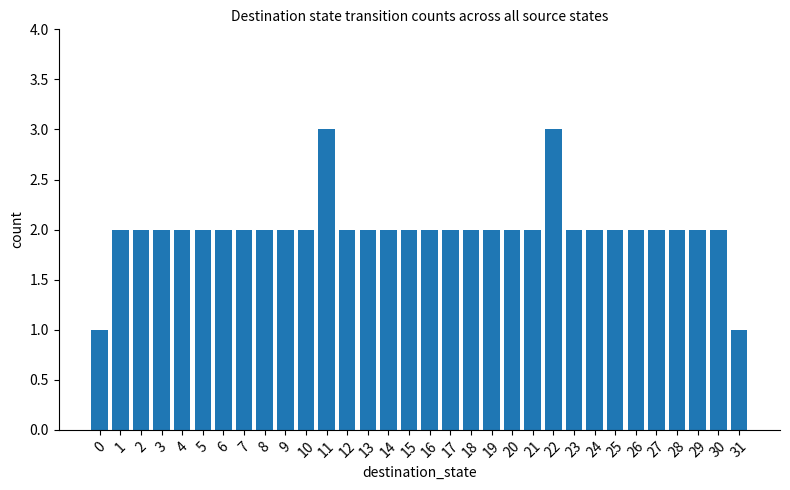

What is the value of the 29th bar from the left?

2